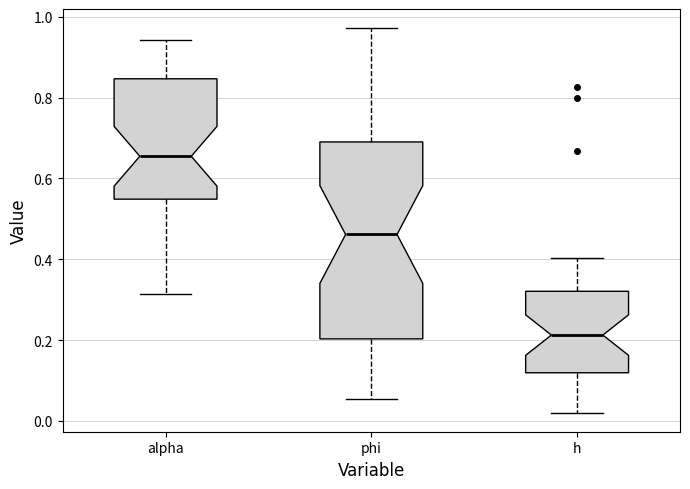

Reading left to right, transcribe this box plot: for each box, give where its median line is, the range the box spans, and where its two whiskers end, as read against the y-axis. The values are not printed on the chart, so give them approximately, as read against the axis.

alpha: median 0.66, box 0.54 to 0.84, whiskers 0.32 to 0.94
phi: median 0.46, box 0.20 to 0.70, whiskers 0.06 to 0.98
h: median 0.22, box 0.12 to 0.32, whiskers 0.02 to 0.40